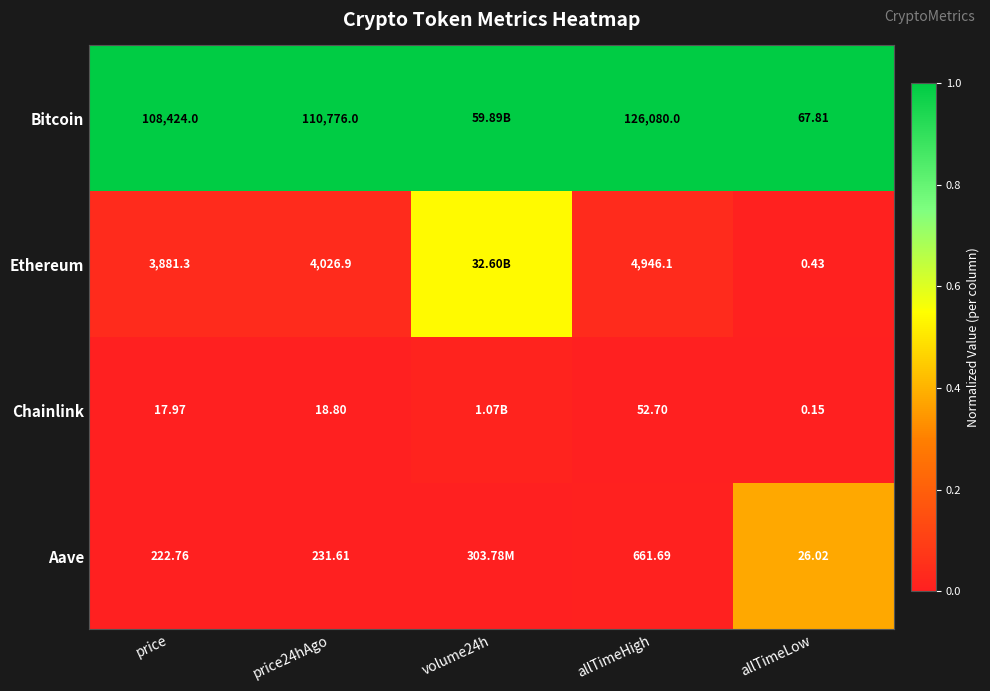

Is the value of Aave at price24hAgo greater than the value of Chainlink at price24hAgo?

Yes